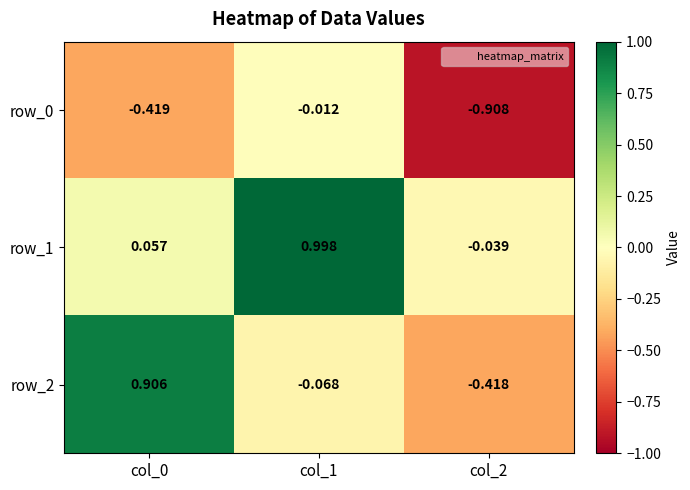

Is the value of row_0 at col_2 greater than the value of row_1 at col_2?

No